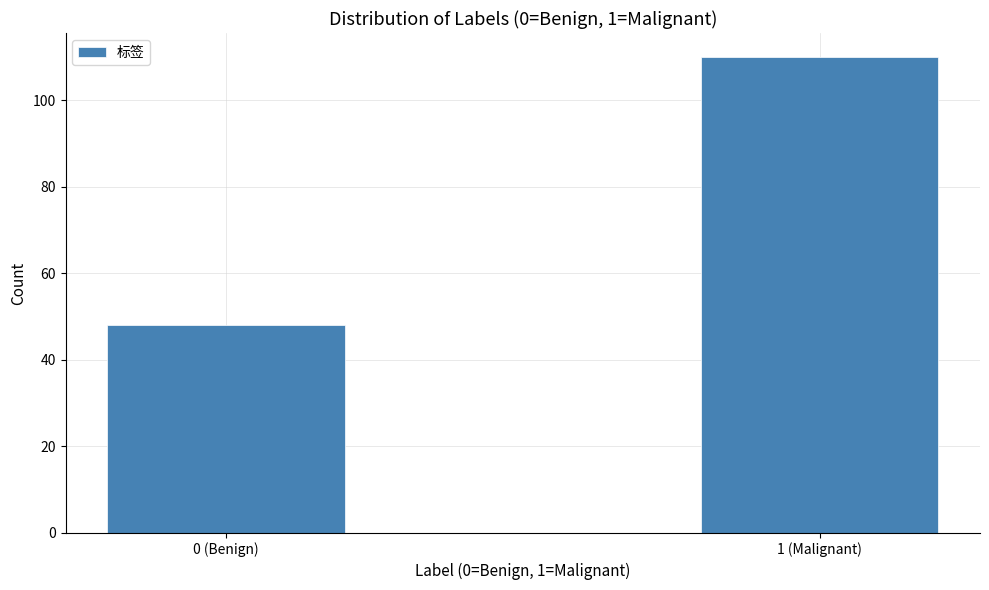

Reading left to right, list all the values displayed in this chart.

48	110